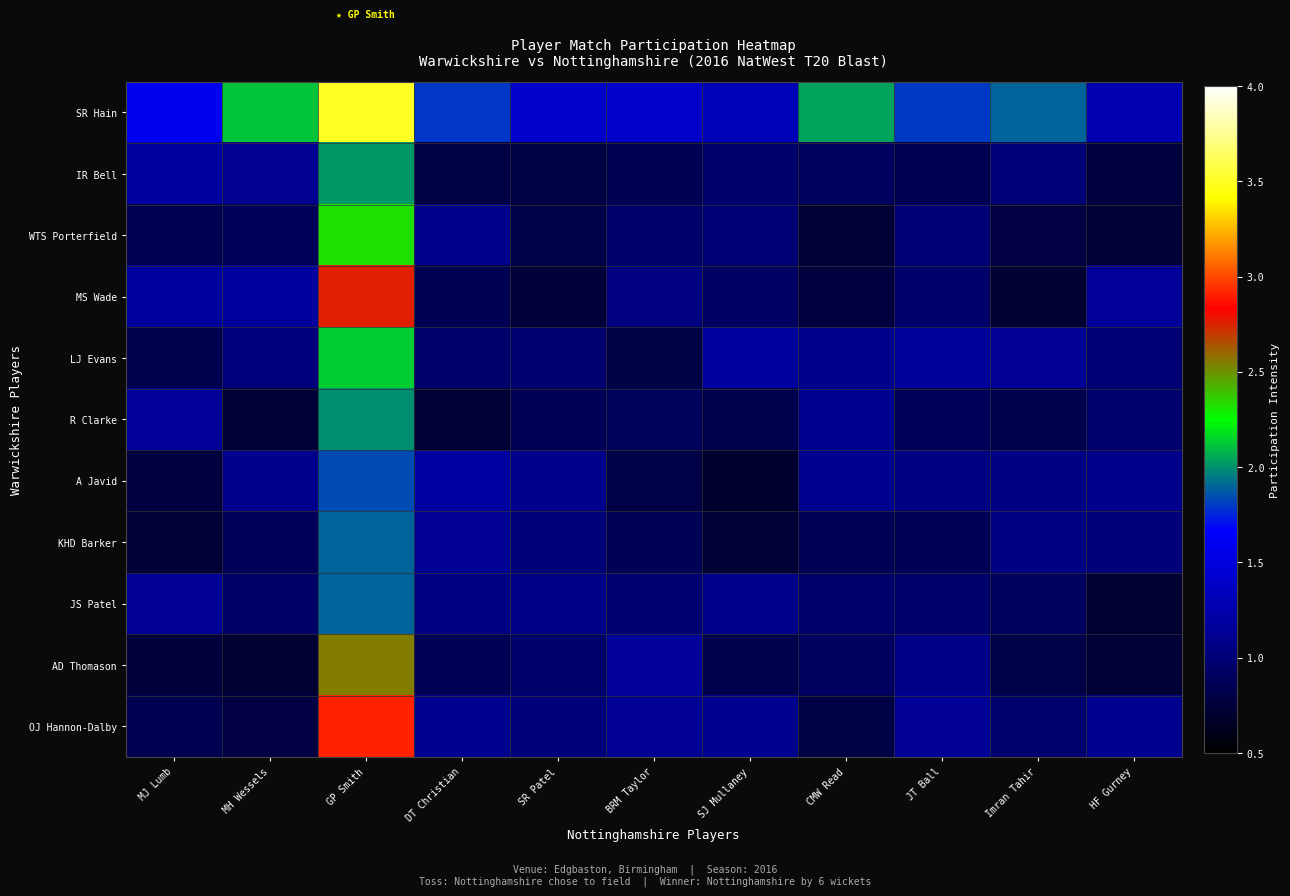

Which category has the lowest value across all series?

SJ Mullaney